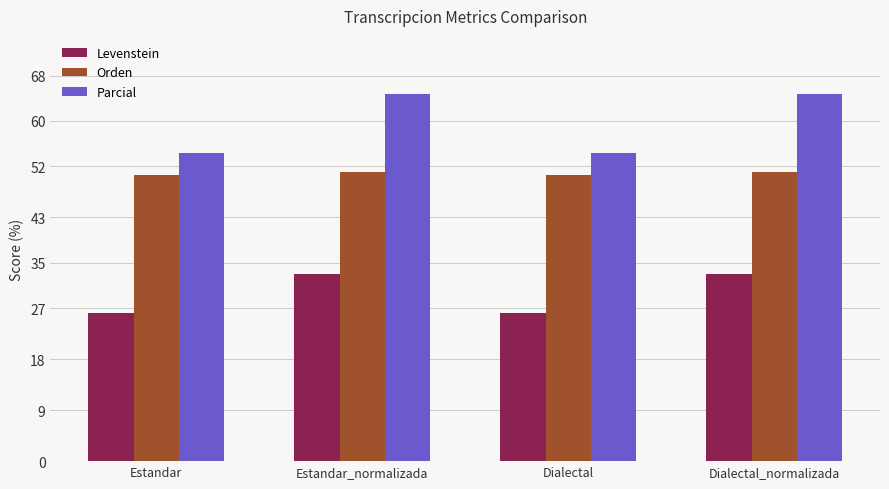

What is the spread (max minus min) of values at Dialectal?

28.2